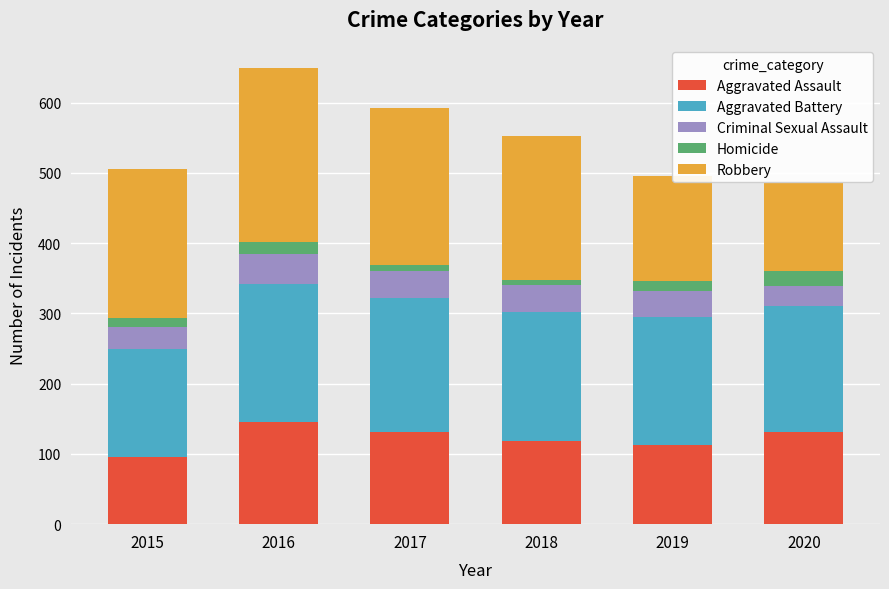

The Aggravated Assault series shows 48 at 2016. True or false?

False